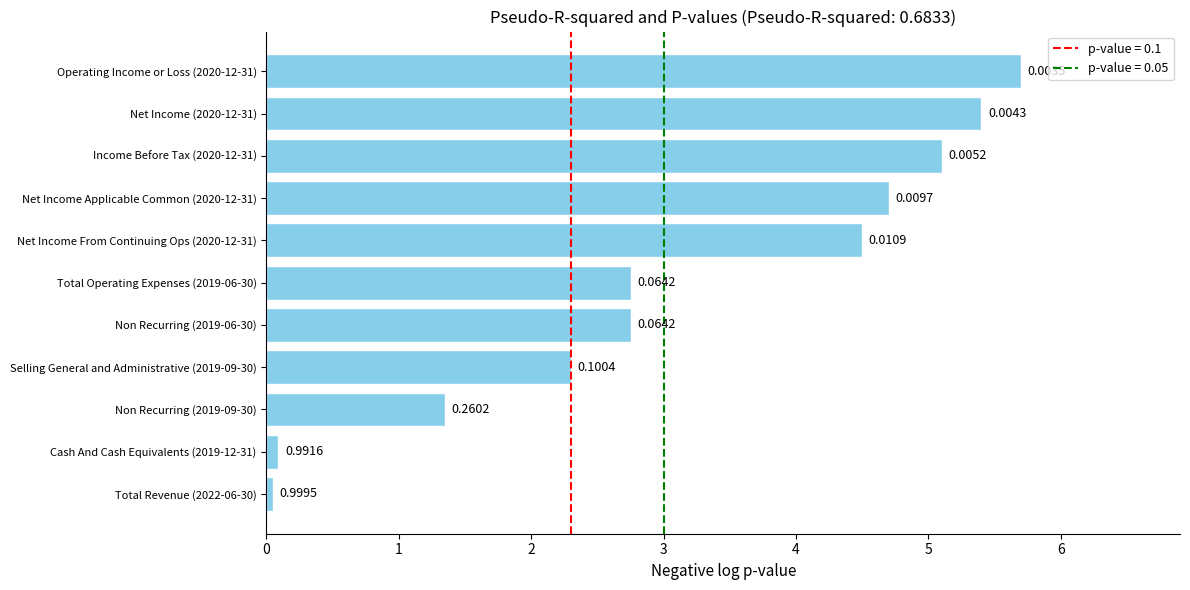

How many data points does each series have?

11